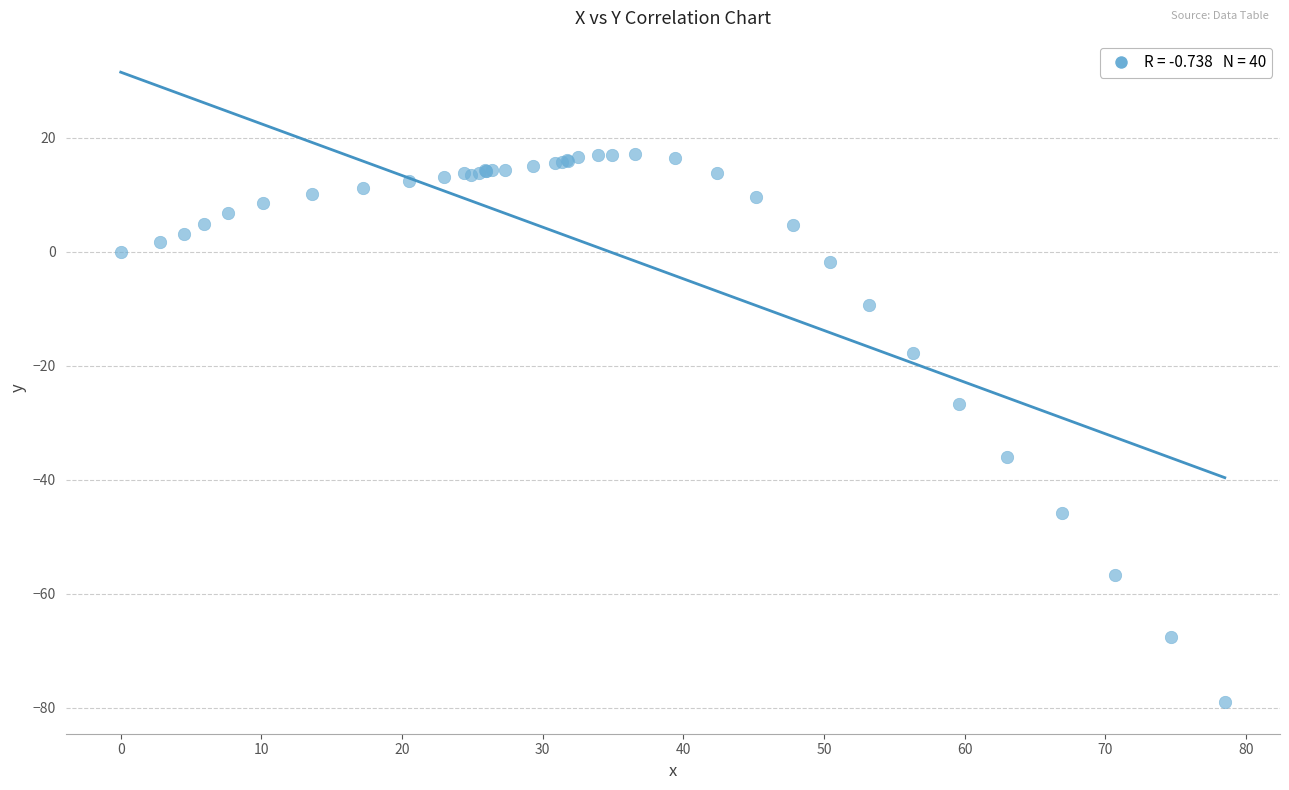

What Y value in the scatter plot is closest to -30?

-26.7